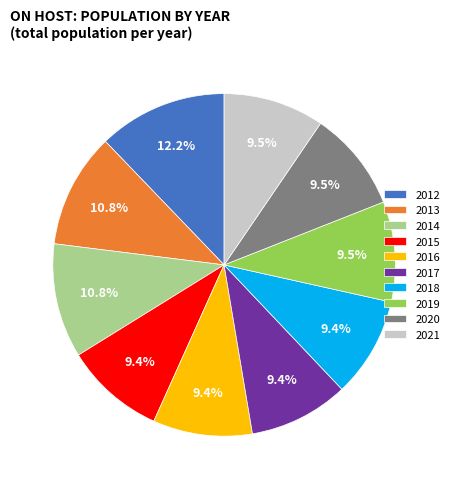

Combined, do 2016 and 2013 account for over 50%?

No